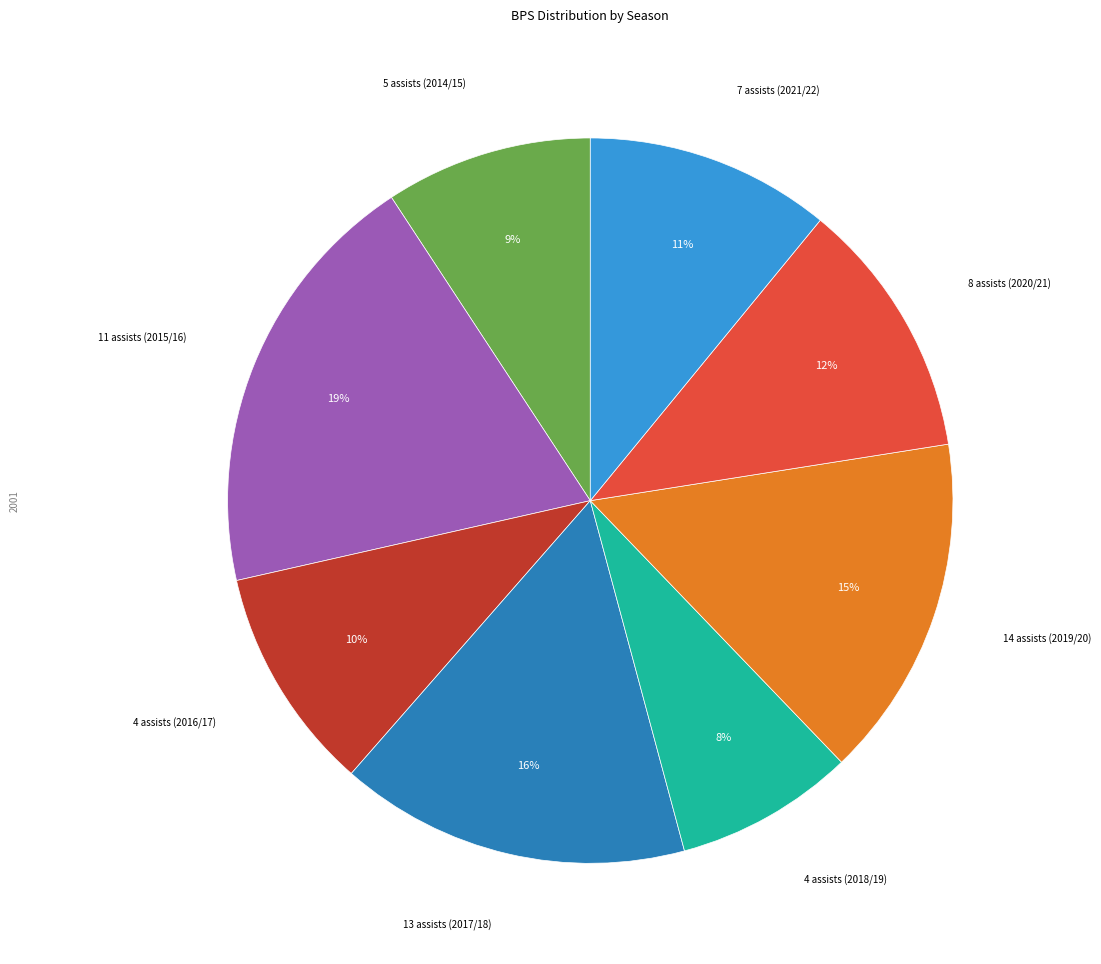

To the nearest percent, what is the average slice percentage?

12%